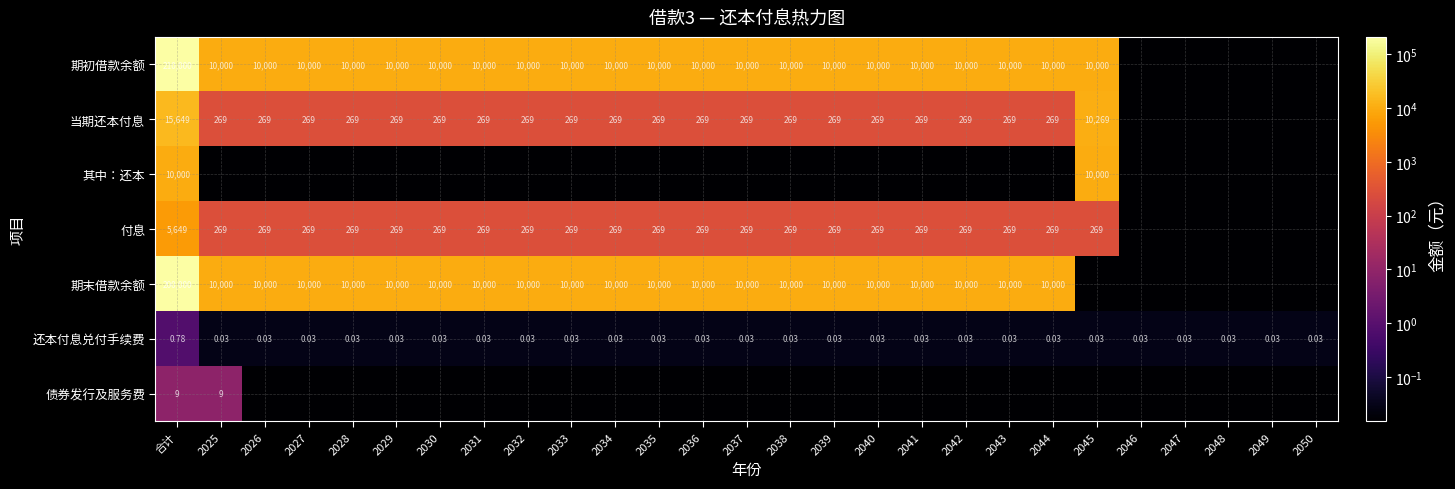

Is the value of 还本付息兑付手续费 at 2048 greater than the value of 期末借款余额 at 2033?

No